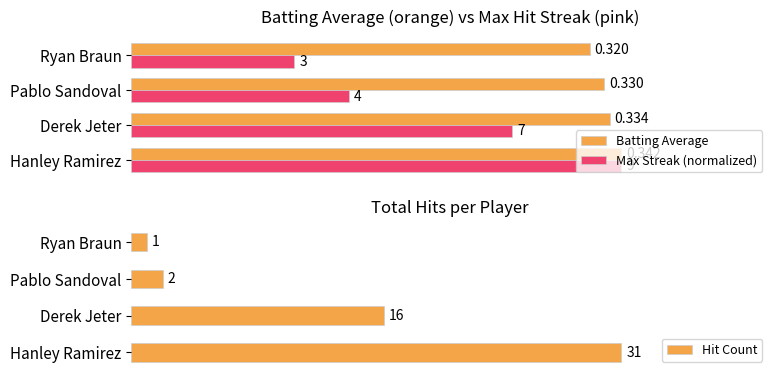

Which category has the lowest value in the Batting Average series?

Ryan Braun